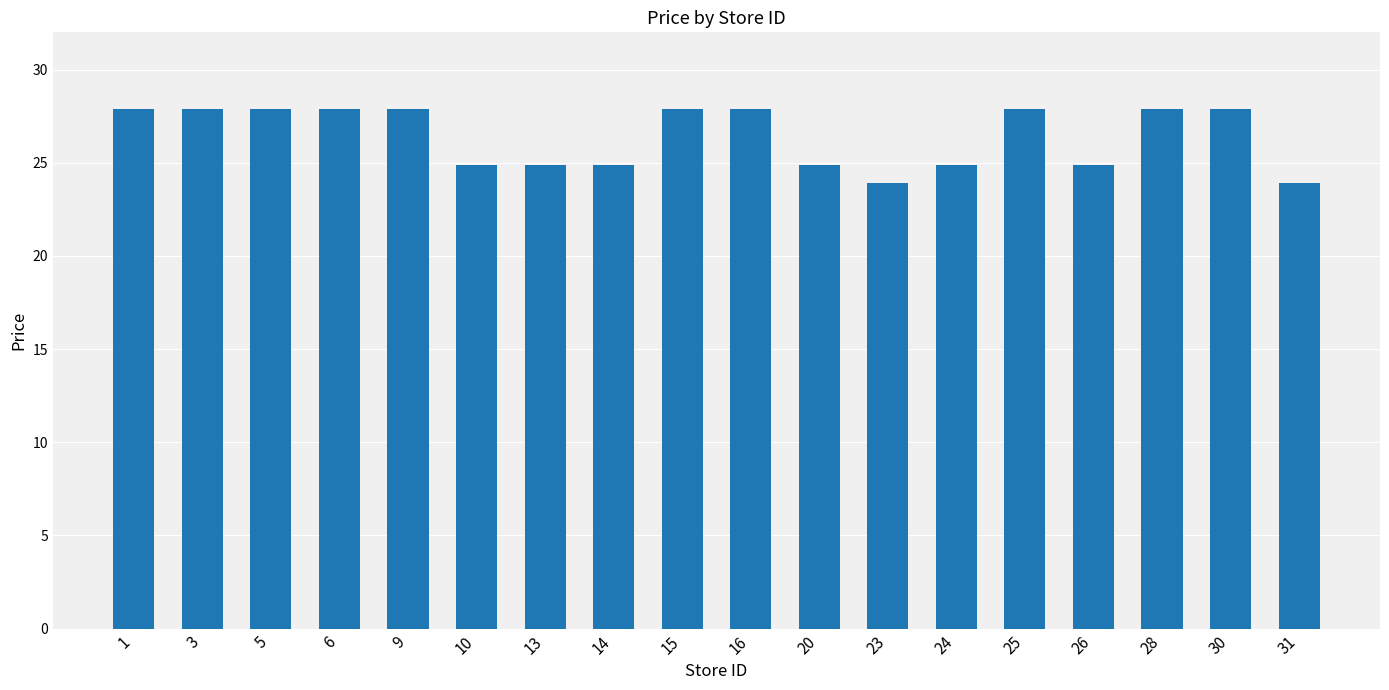

What is the value of the 2nd bar from the left?

27.9